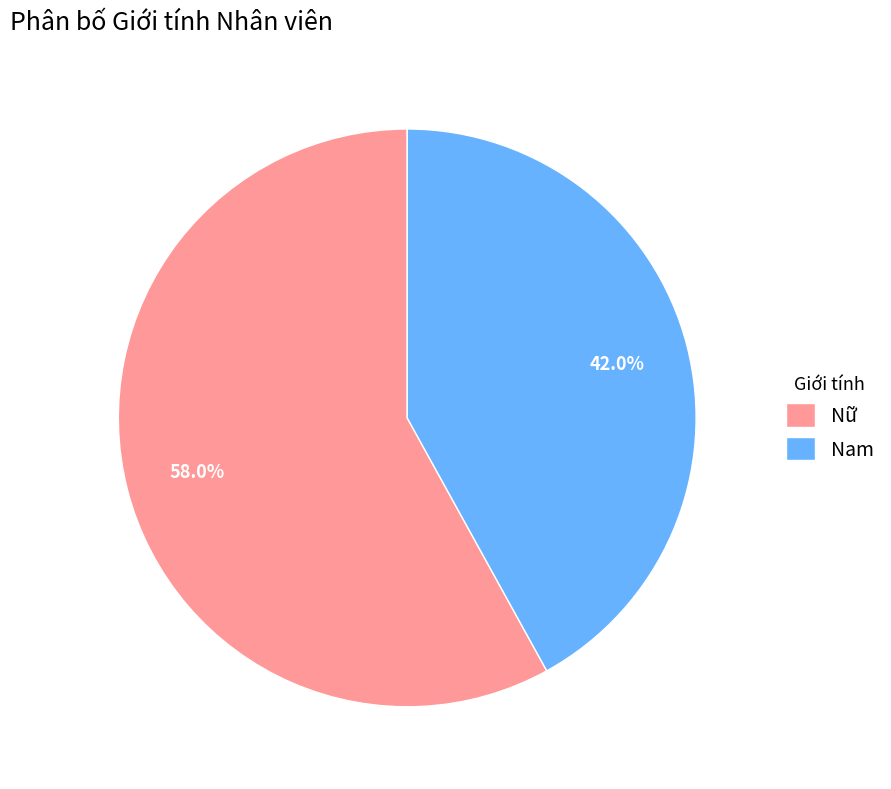

What is the ratio of the value at Nữ to the value at Nam?

1.4